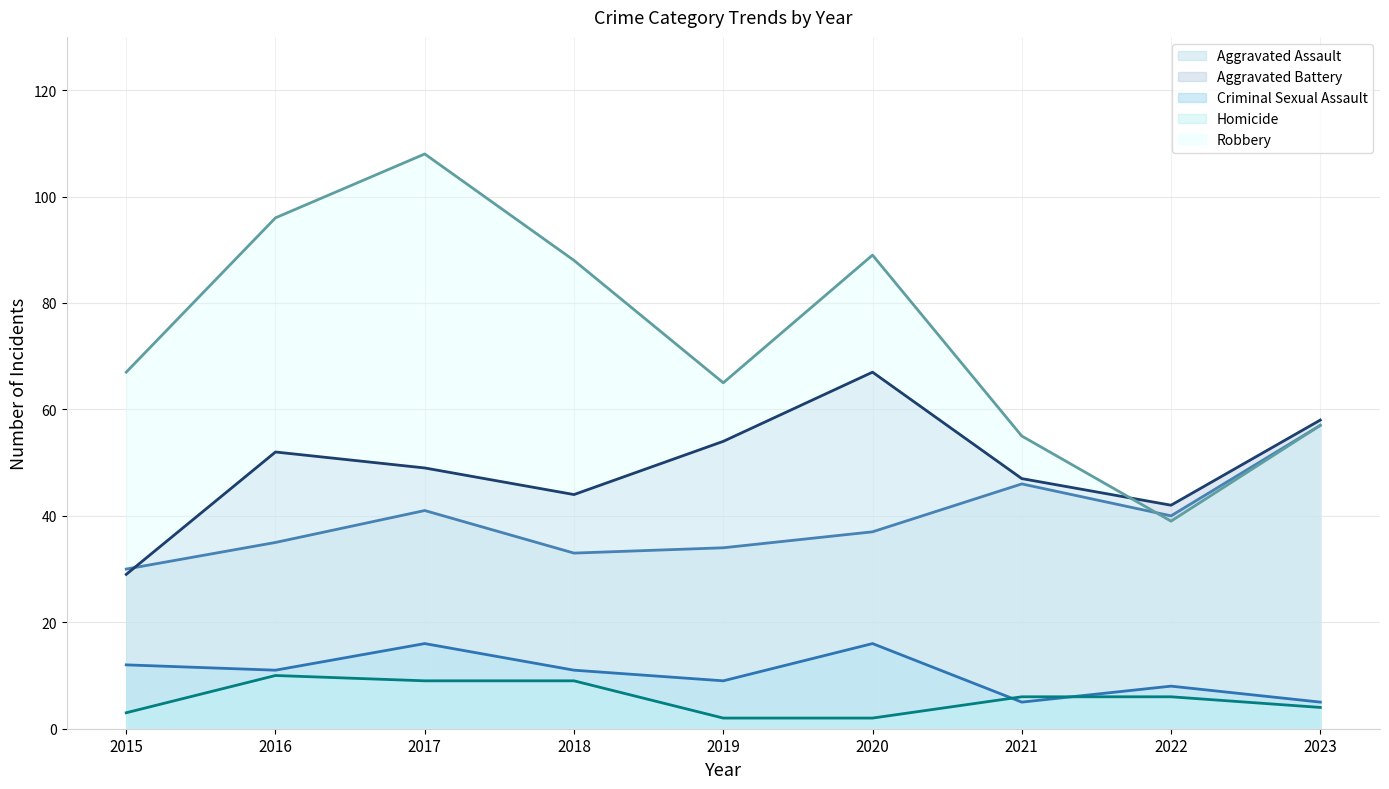

In Aggravated Battery (line), how many points are higher than both neighbors (excluding endpoints)?

2